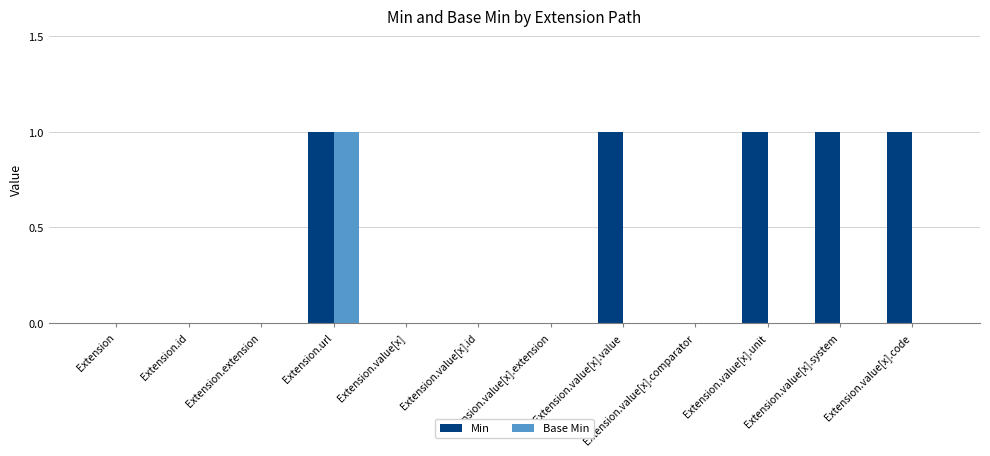

At which category is the sum across all series the highest?

Extension.url